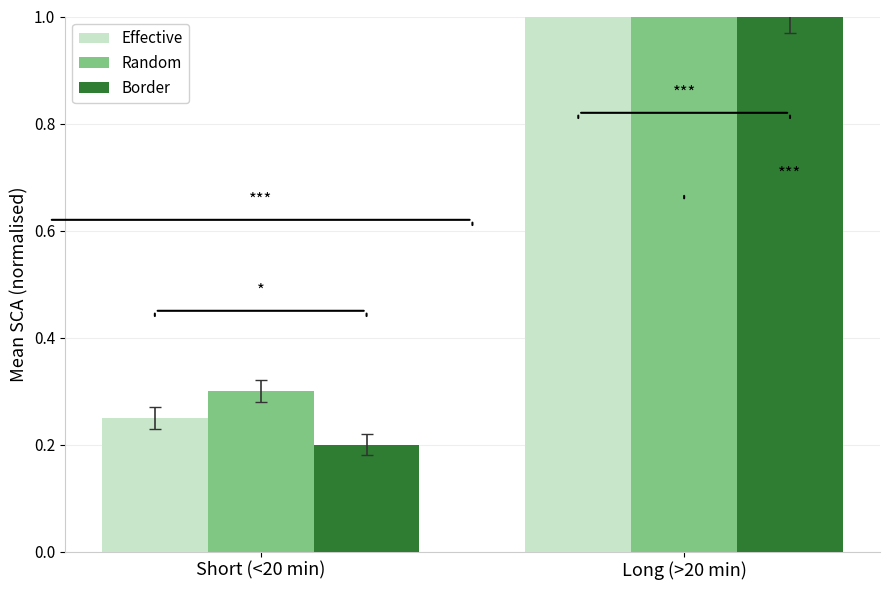

What is the label of the 2nd bar from the left?

Long (>20 min)